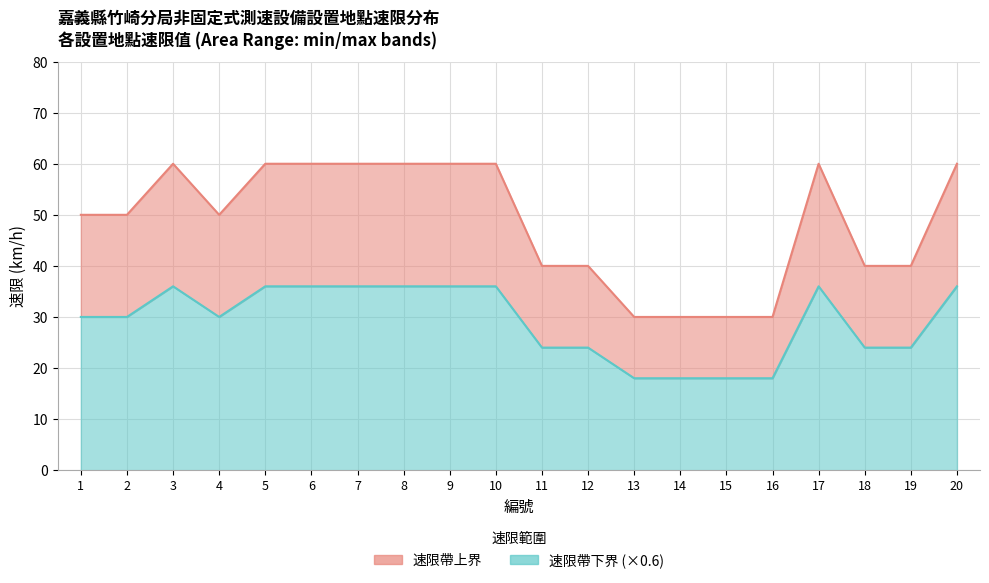

At which category does 速限 (上線) reach its first local peak?

3